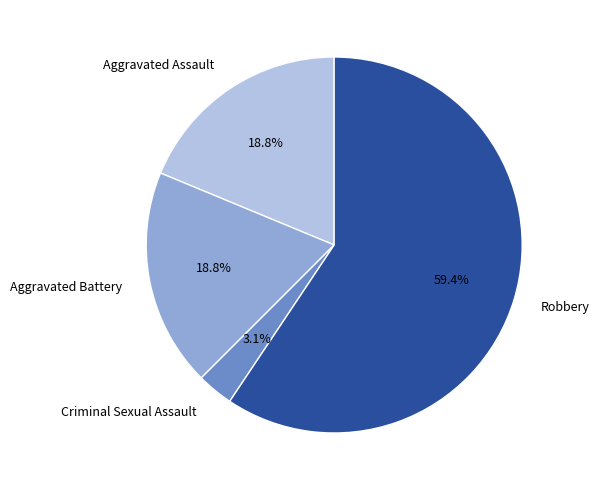

Is there any slice that represents more than half of the pie?

Yes